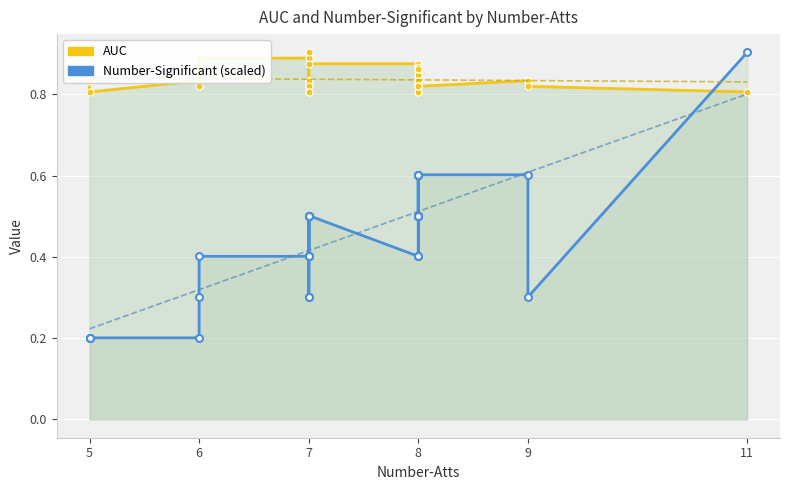

List the series in order of their overall mean, lowest first.

Number-Significant (scaled), AUC